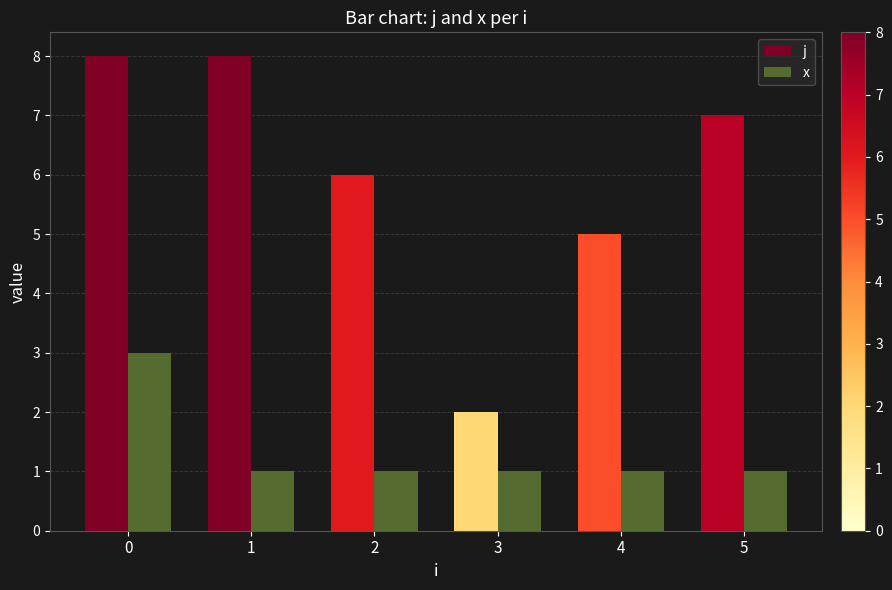

Read the j value at 4.

5